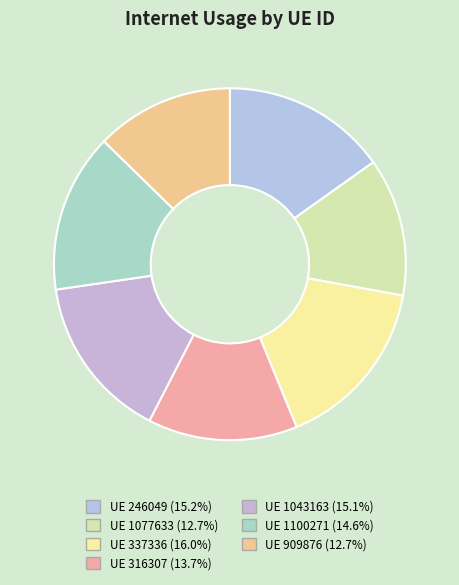

Count the number of slices in the pie.

7